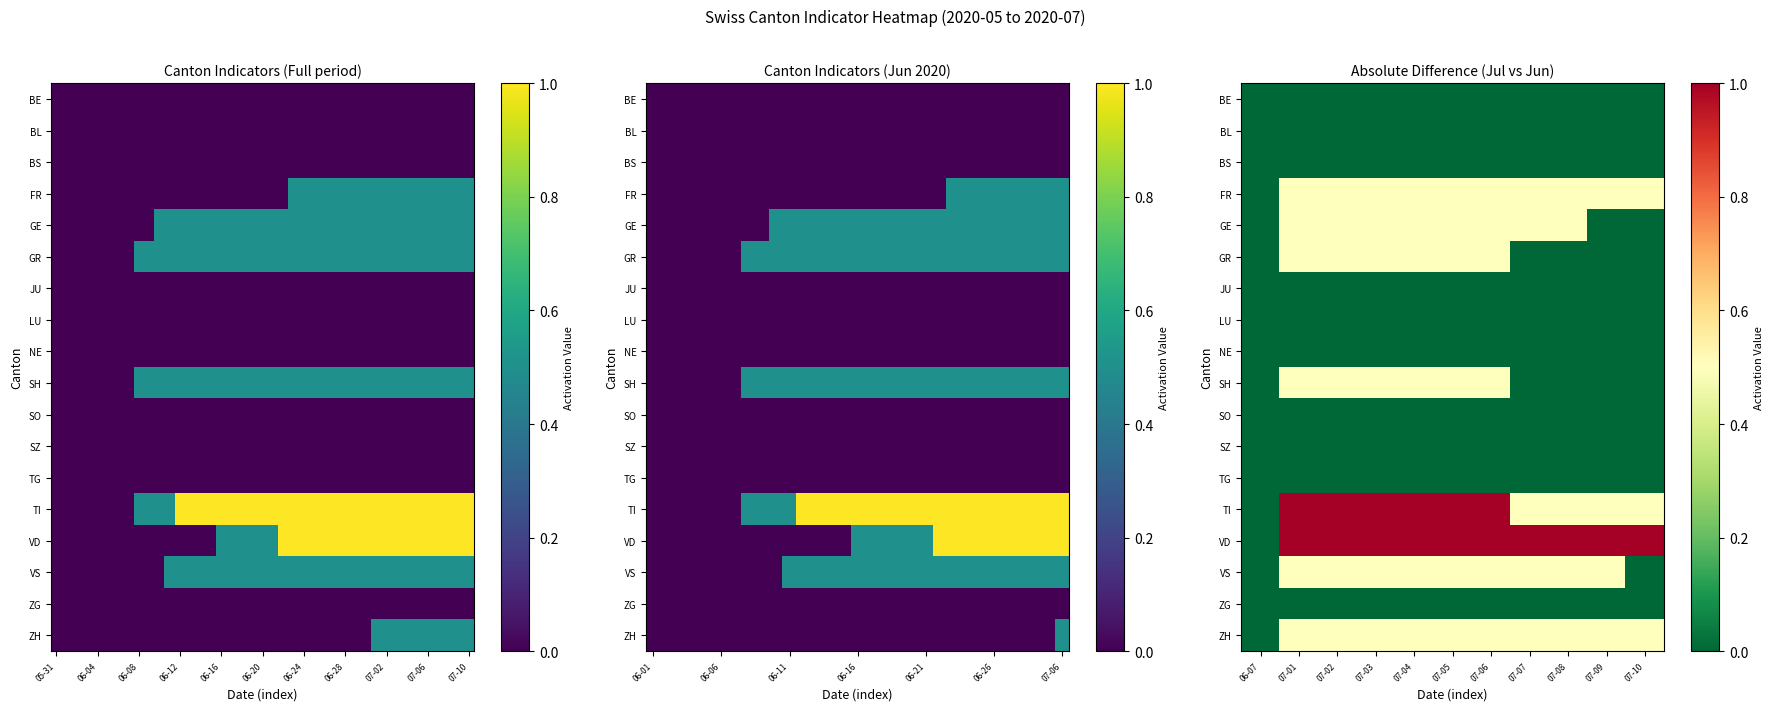

Count the number of data series in this chart.

18